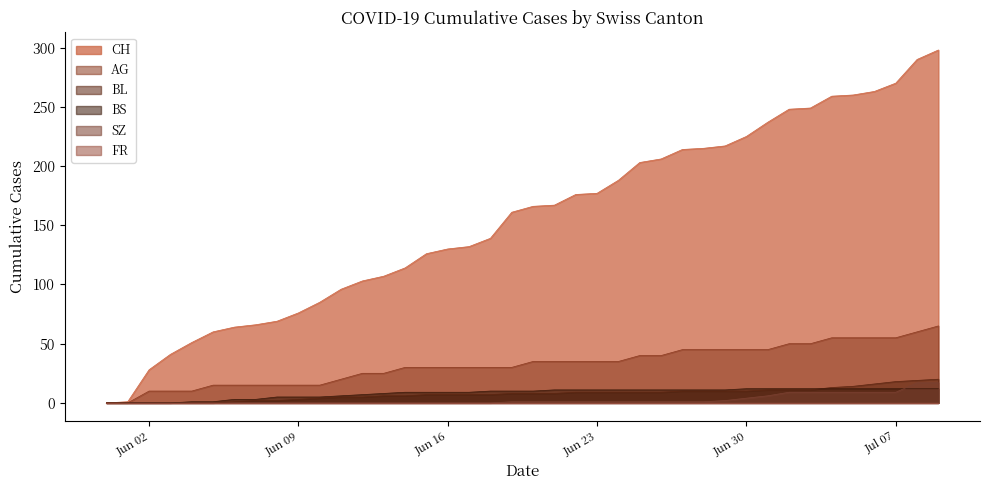

What is the maximum value for CH?

298